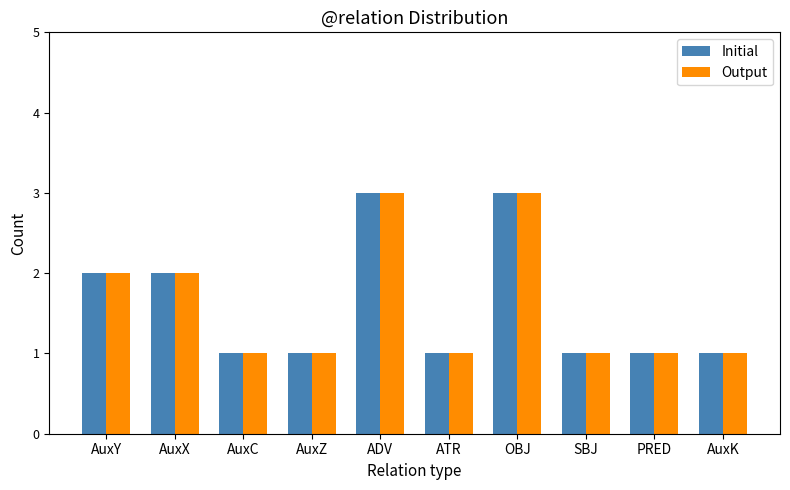

What is the maximum value for Initial?

3